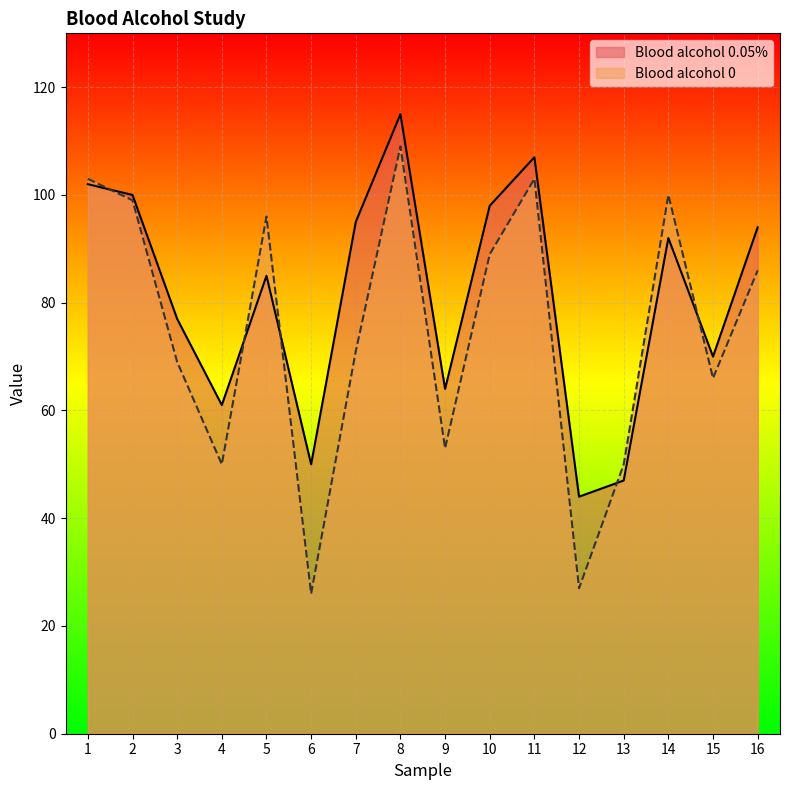

Does the chart display data point markers on the line(s)?

No